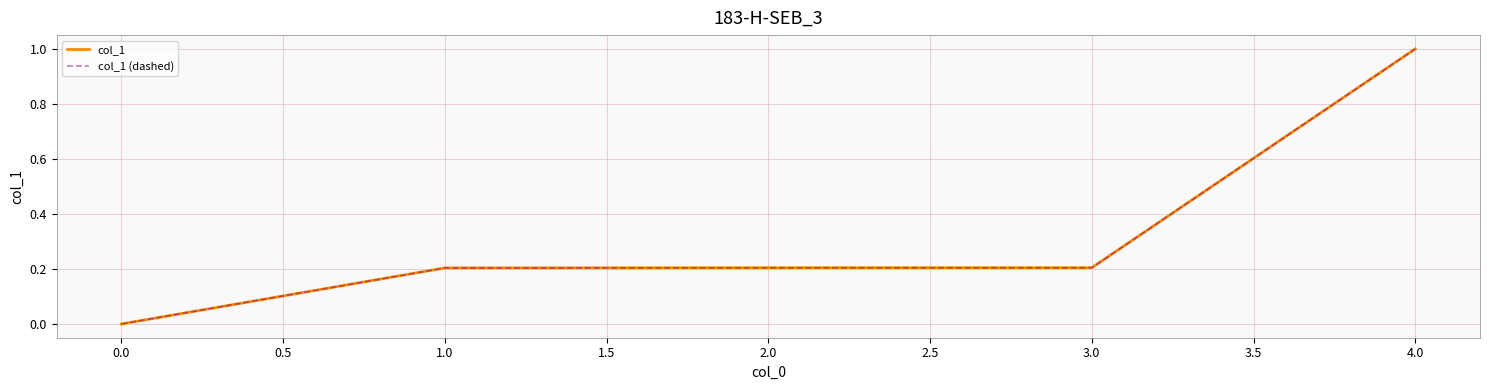

Does the chart display data point markers on the line(s)?

No